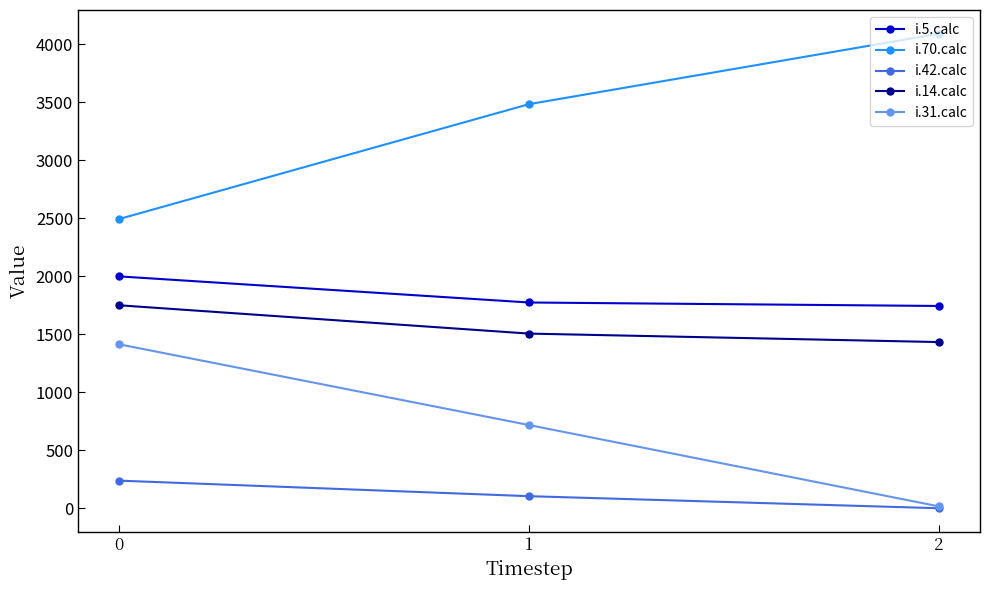

The value of i.70.calc at 1 is 6058. True or false?

False